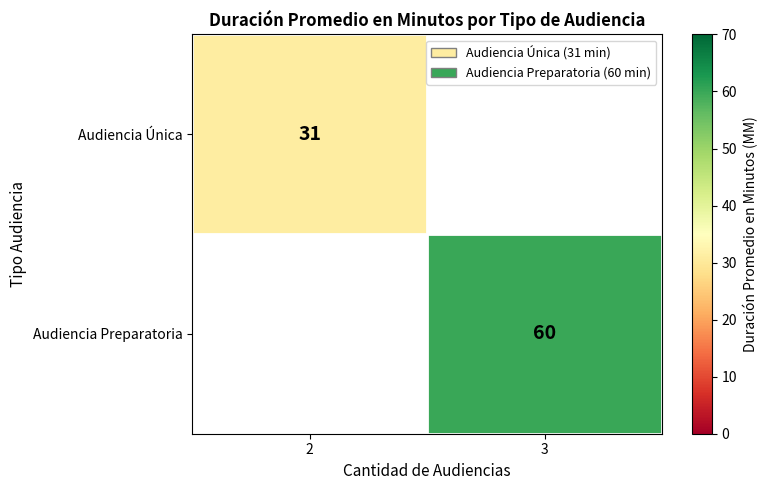

Is the value of Audiencia Única at 2 greater than the value of Audiencia Preparatoria at 3?

No